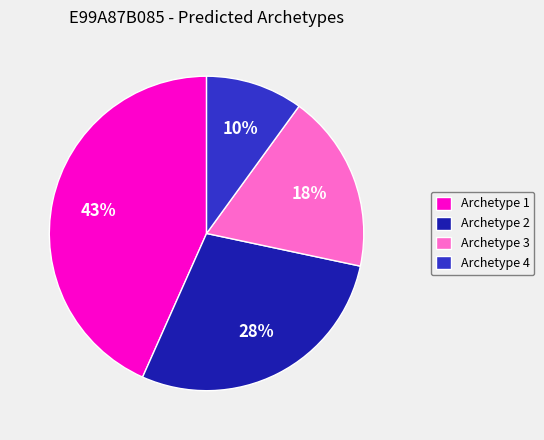

Do Archetype 1 and Archetype 3 together represent more than half of the pie?

Yes